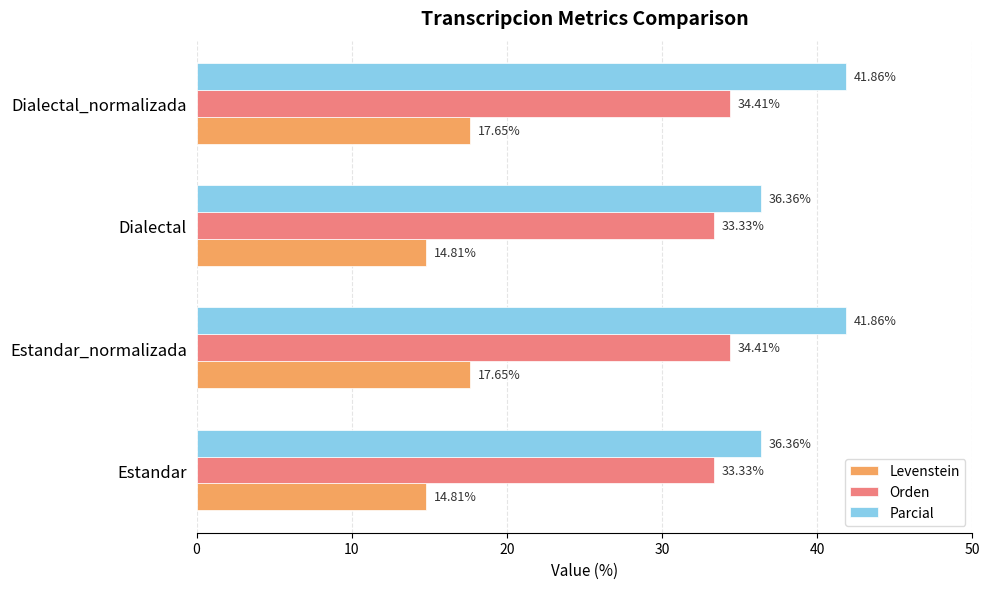

What is the average value of the Parcial series?

39.1